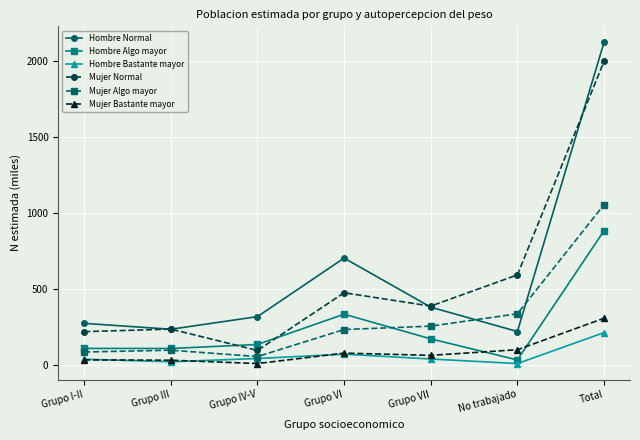

What position from the left is Grupo III?

2